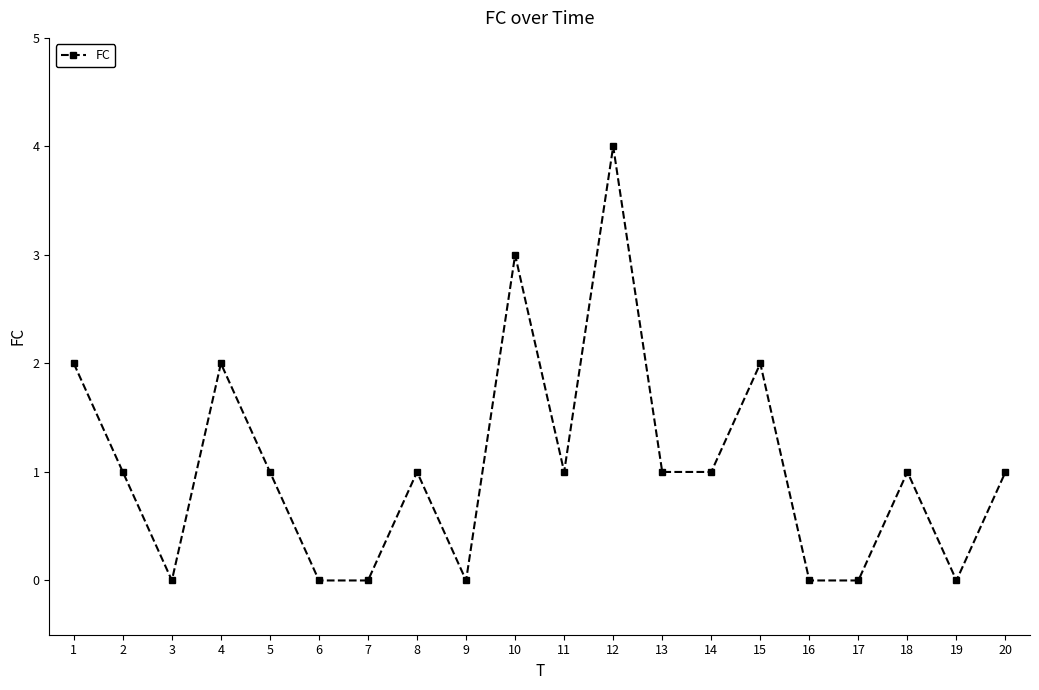

Which label corresponds to the largest value in the chart?

12